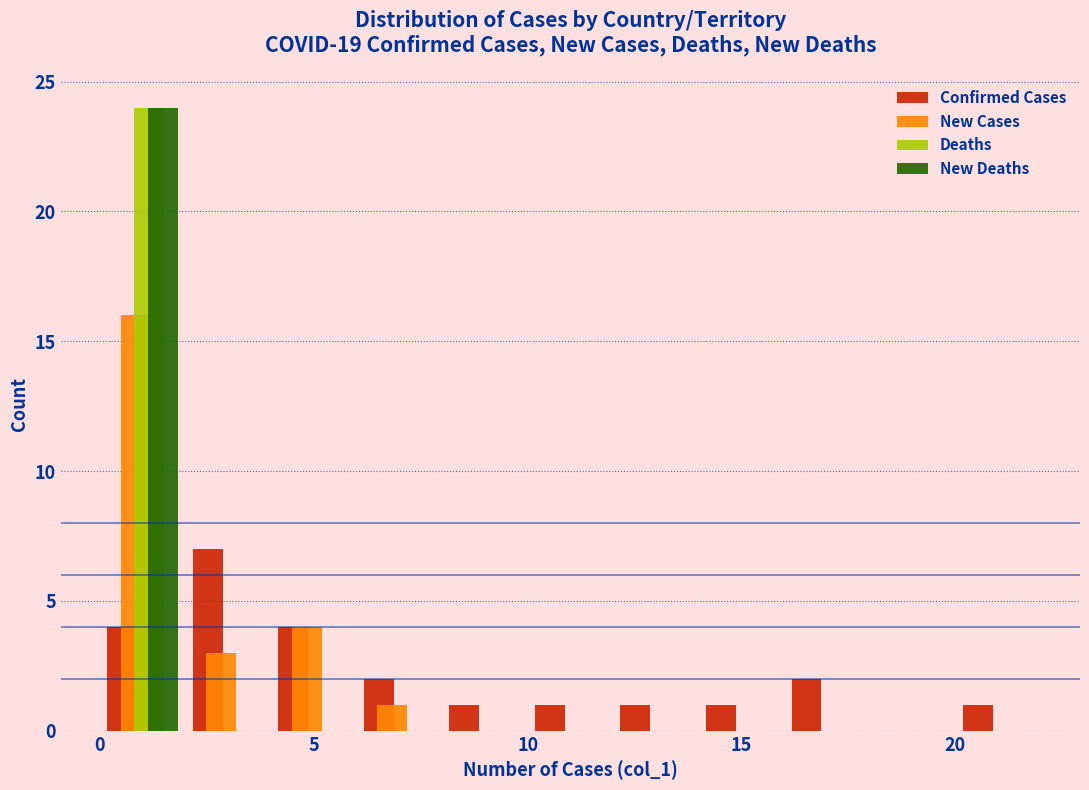

Reading left to right, transcribe this chart: for each range on the x-axis, give the height of each series' bar. The values are not printed on the chart, so give them approximately, as read against the axis.

0 to 2: Confirmed Cases=4	New Cases=16	Deaths=24	New Deaths=24
2 to 4: Confirmed Cases=7	New Cases=3	Deaths=0	New Deaths=0
4 to 6: Confirmed Cases=4	New Cases=4	Deaths=0	New Deaths=0
6 to 8: Confirmed Cases=2	New Cases=1	Deaths=0	New Deaths=0
8 to 10: Confirmed Cases=1	New Cases=0	Deaths=0	New Deaths=0
10 to 12: Confirmed Cases=1	New Cases=0	Deaths=0	New Deaths=0
12 to 14: Confirmed Cases=1	New Cases=0	Deaths=0	New Deaths=0
14 to 16: Confirmed Cases=1	New Cases=0	Deaths=0	New Deaths=0
16 to 18: Confirmed Cases=2	New Cases=0	Deaths=0	New Deaths=0
18 to 20: Confirmed Cases=0	New Cases=0	Deaths=0	New Deaths=0
20 to 22: Confirmed Cases=1	New Cases=0	Deaths=0	New Deaths=0